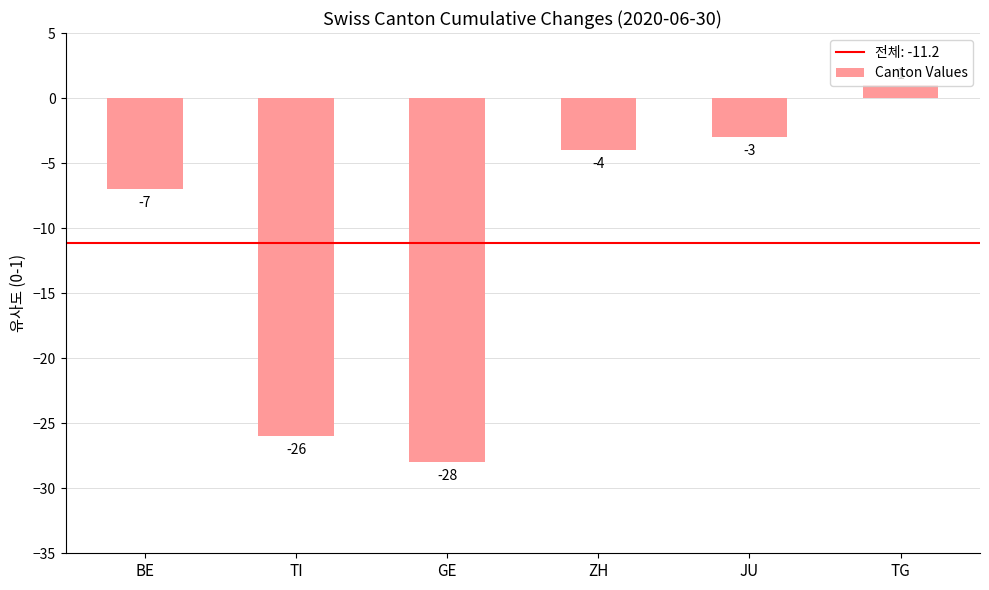

Is it true that the value at JU is -3?

True